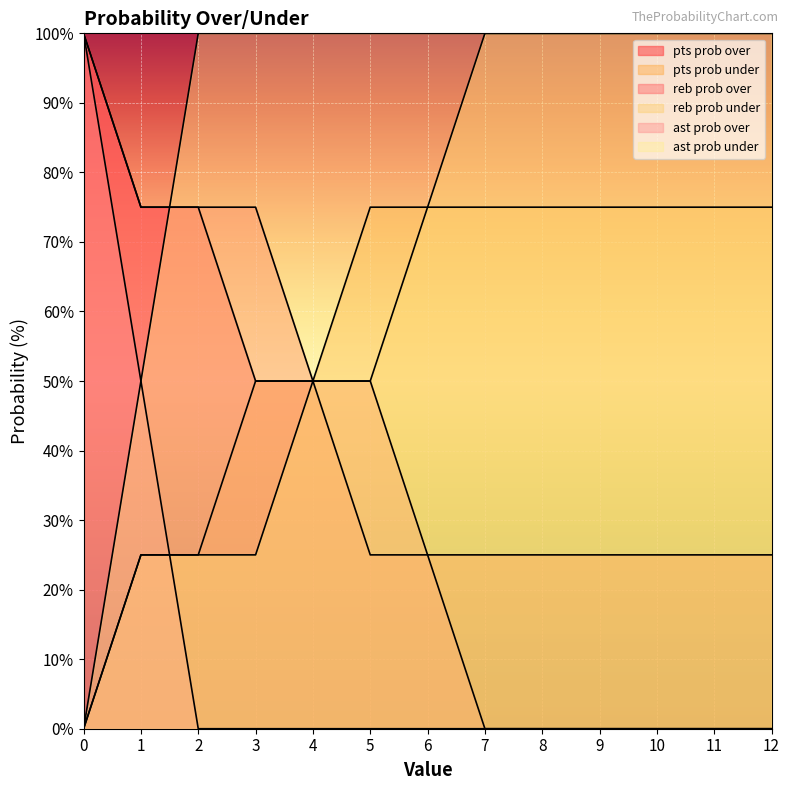

What is the difference between the second highest and second lowest values in the ast prob over series?

50